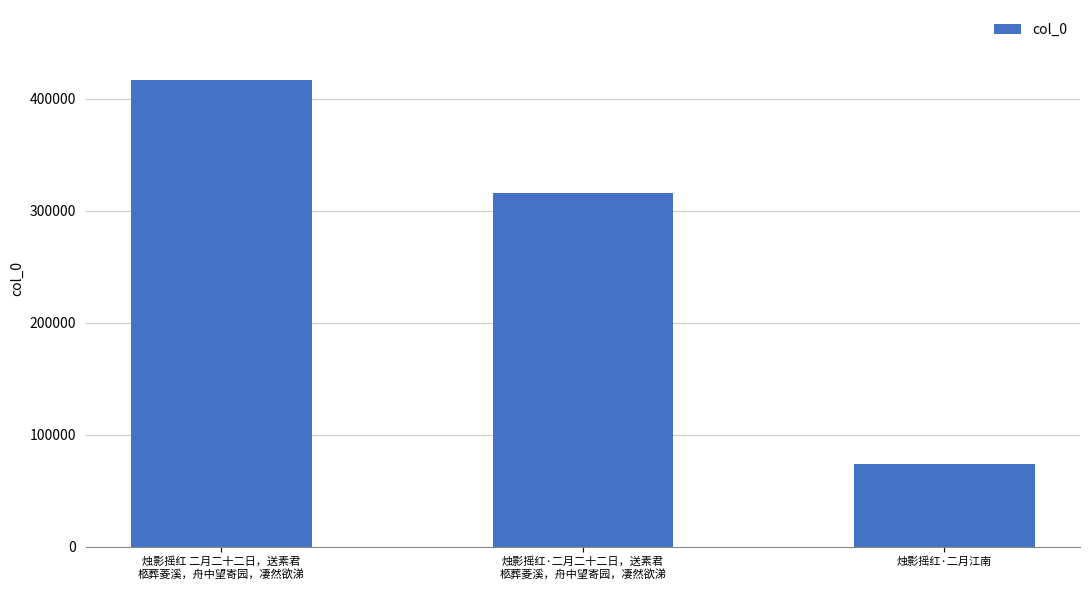

What is the label of the 2nd bar from the right?

烛影摇红·二月二十二日，送素君
柩葬菱溪，舟中望寄园，凄然欲涕